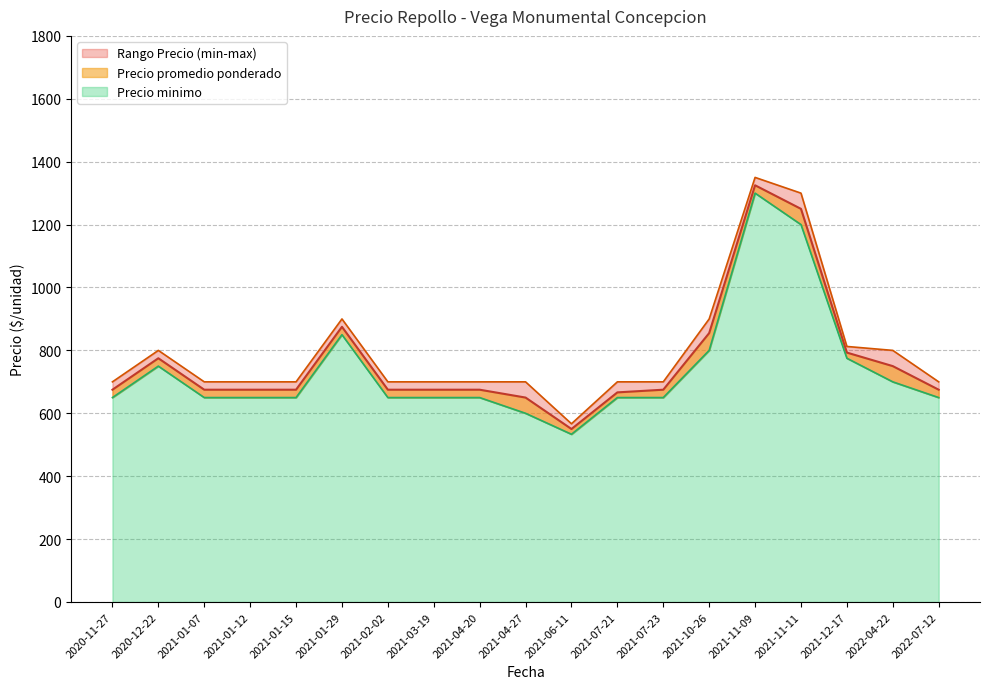

True or false: Precio maximo and Precio promedio ponderado cross at least once.

False